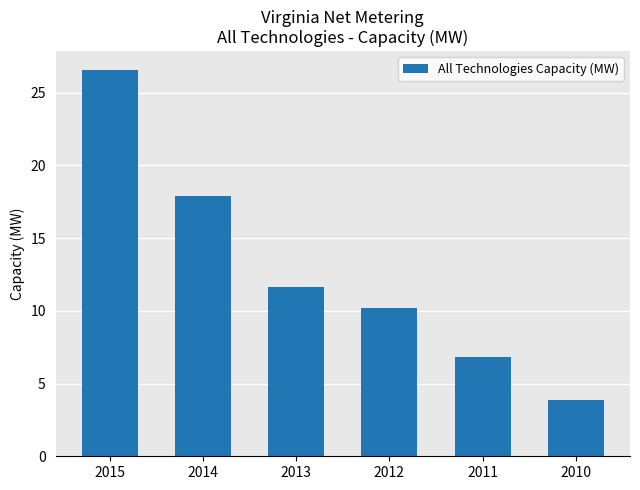

What is the change in value from 2014 to 2010?

-14.0